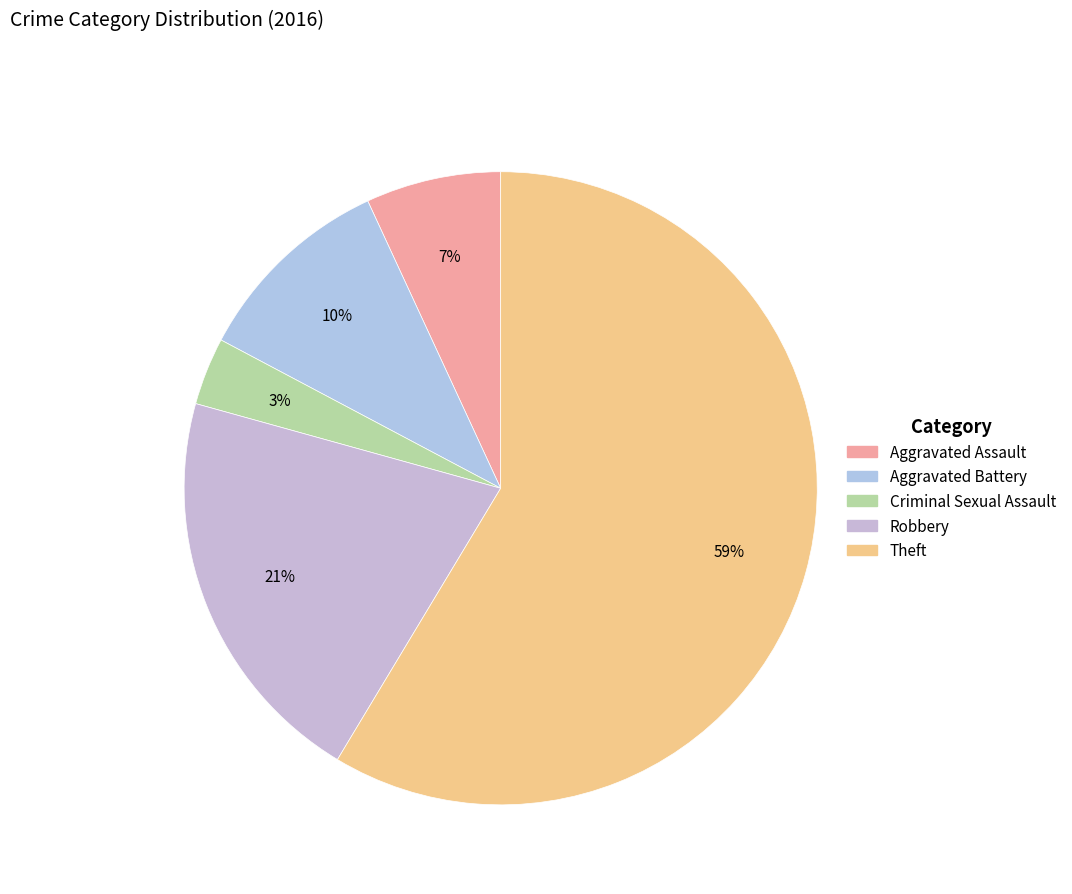

To the nearest percent, what percentage of the pie is Robbery?

21%